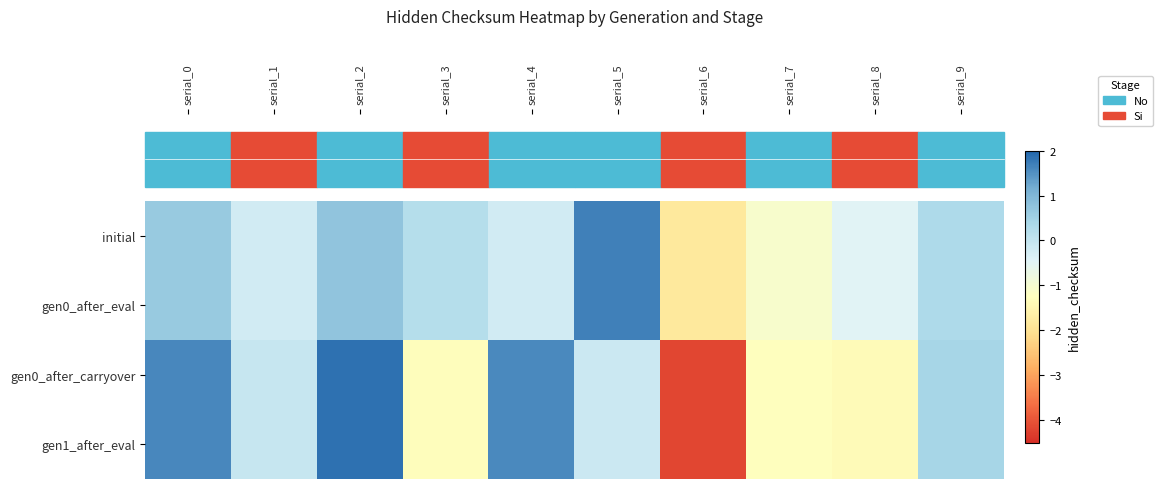

Reading right to left, extract all data points from this chart.

initial: serial_9=0.3	serial_8=-0.5	serial_7=-1.1	serial_6=-1.8	serial_5=1.7	serial_4=-0.2	serial_3=0.2	serial_2=0.7	serial_1=-0.2	serial_0=0.6
gen0_after_eval: serial_9=0.3	serial_8=-0.5	serial_7=-1.1	serial_6=-1.8	serial_5=1.7	serial_4=-0.2	serial_3=0.2	serial_2=0.7	serial_1=-0.2	serial_0=0.6
gen0_after_carryover: serial_9=0.4	serial_8=-1.4	serial_7=-1.3	serial_6=-4.2	serial_5=-0.1	serial_4=1.6	serial_3=-1.3	serial_2=1.9	serial_1=-0.0	serial_0=1.6
gen1_after_eval: serial_9=0.4	serial_8=-1.4	serial_7=-1.3	serial_6=-4.2	serial_5=-0.1	serial_4=1.6	serial_3=-1.3	serial_2=1.9	serial_1=-0.0	serial_0=1.6